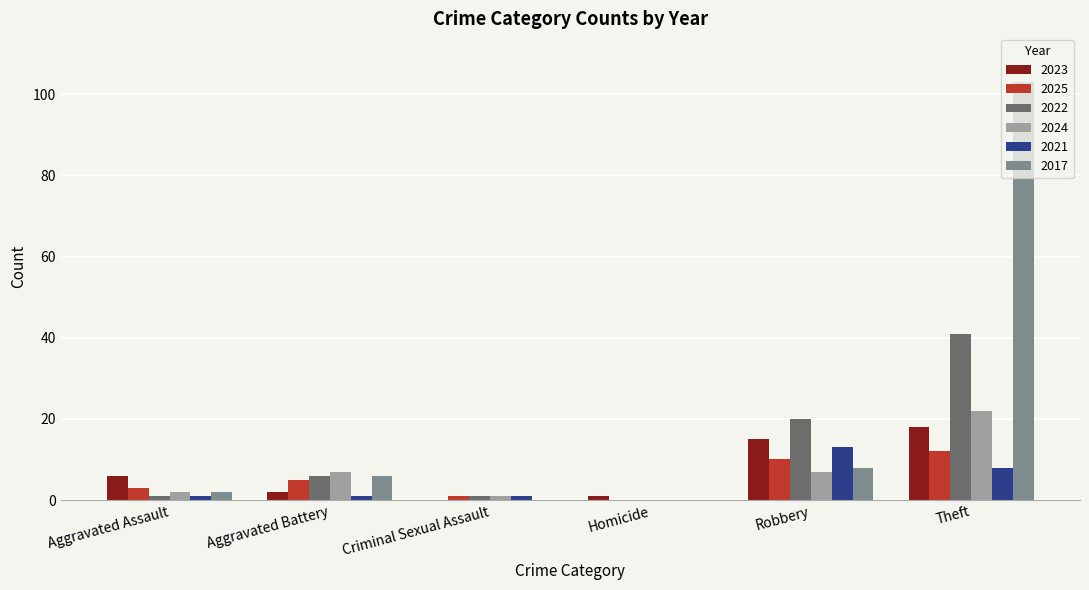

Is it true that 2023 equals 2 at Aggravated Battery?

True